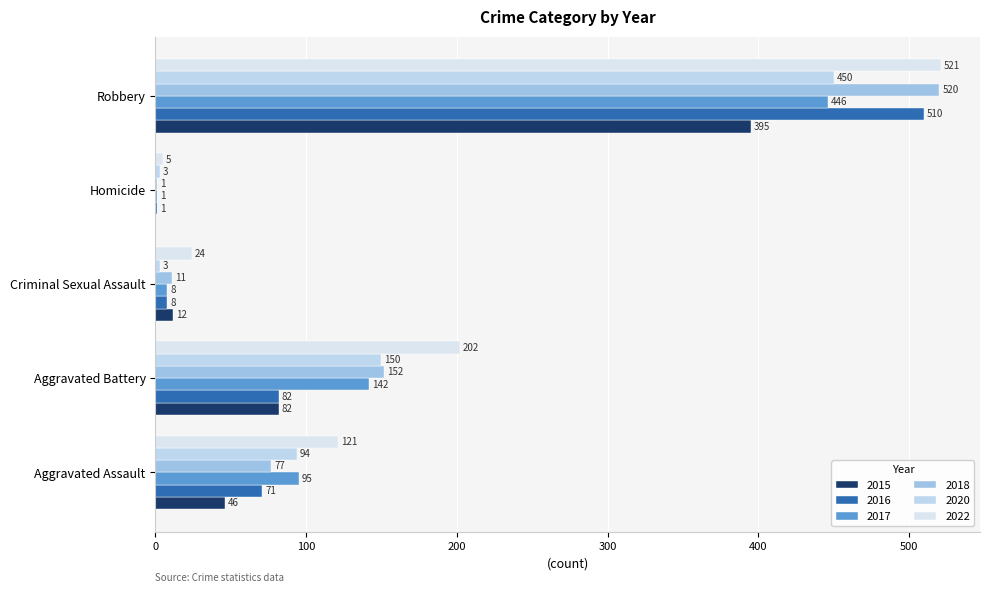

The value of 2020 at Robbery is 450. True or false?

True